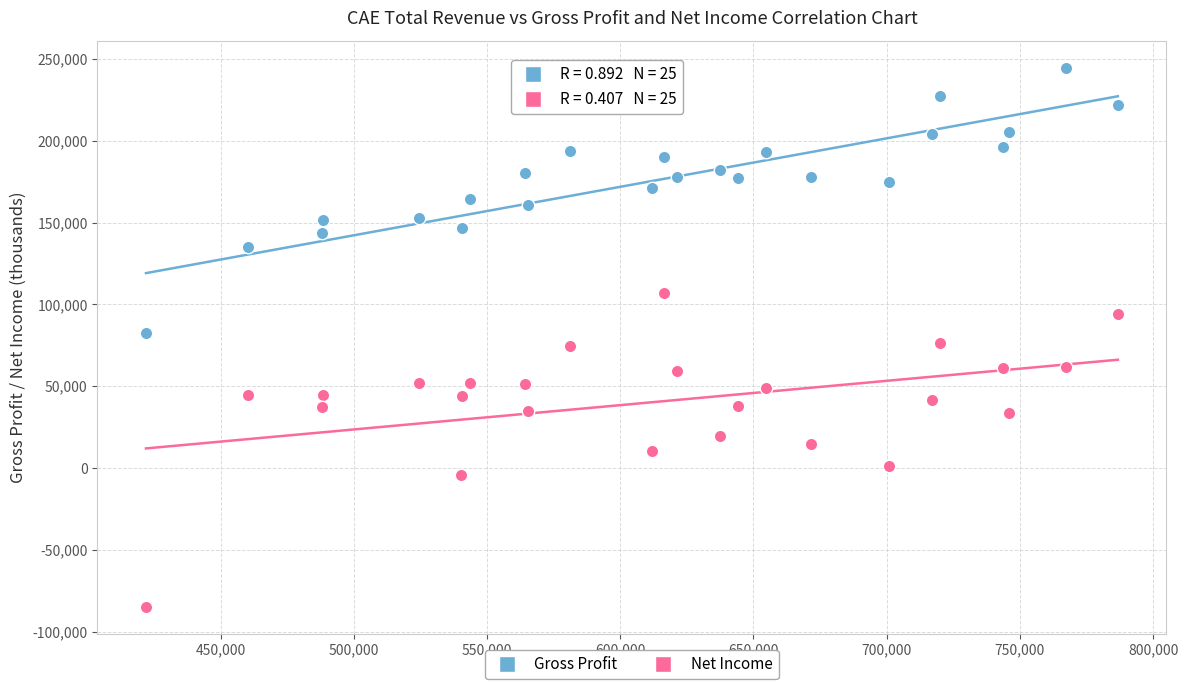

Which series contains the highest Y value?

Gross Profit